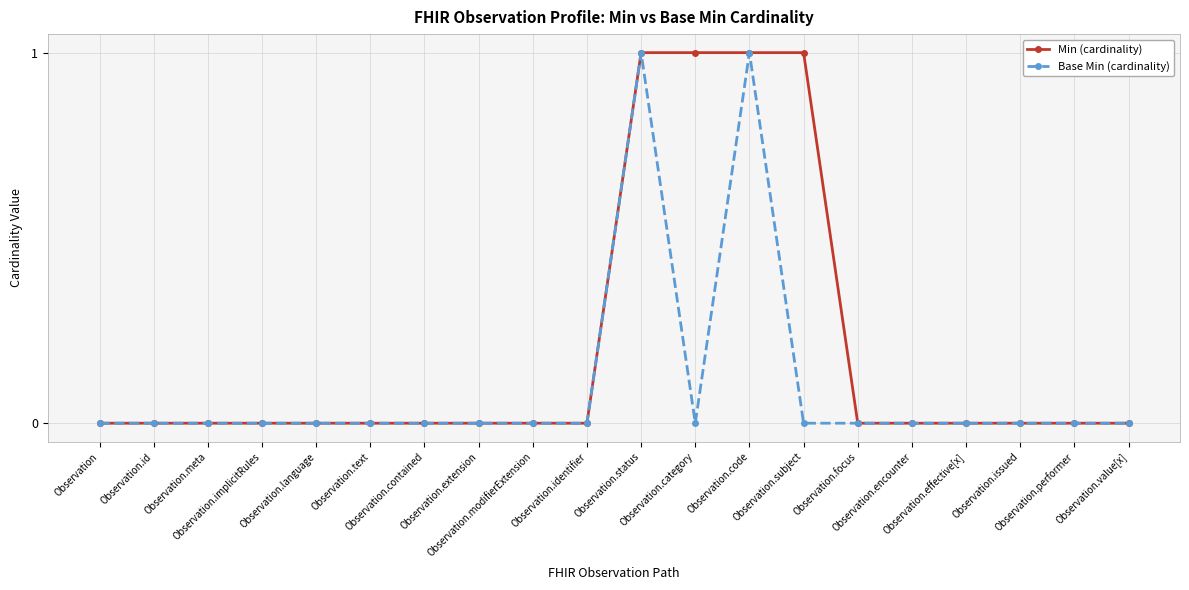

Does the chart have visible grid lines?

Yes